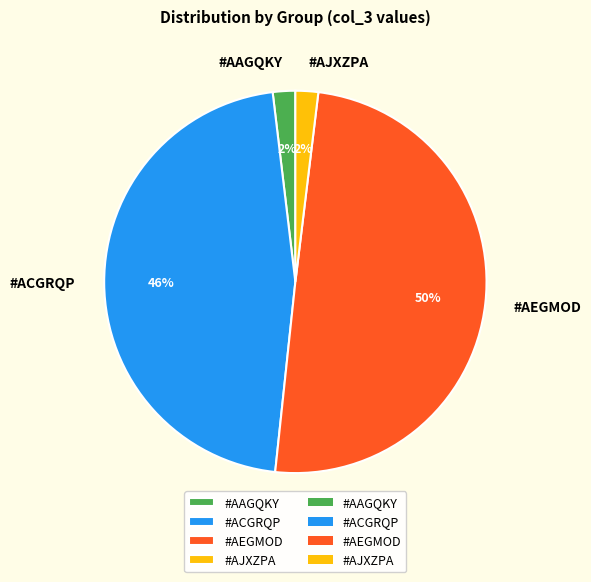

To the nearest percent, what portion does #AAGQKY represent?

2%